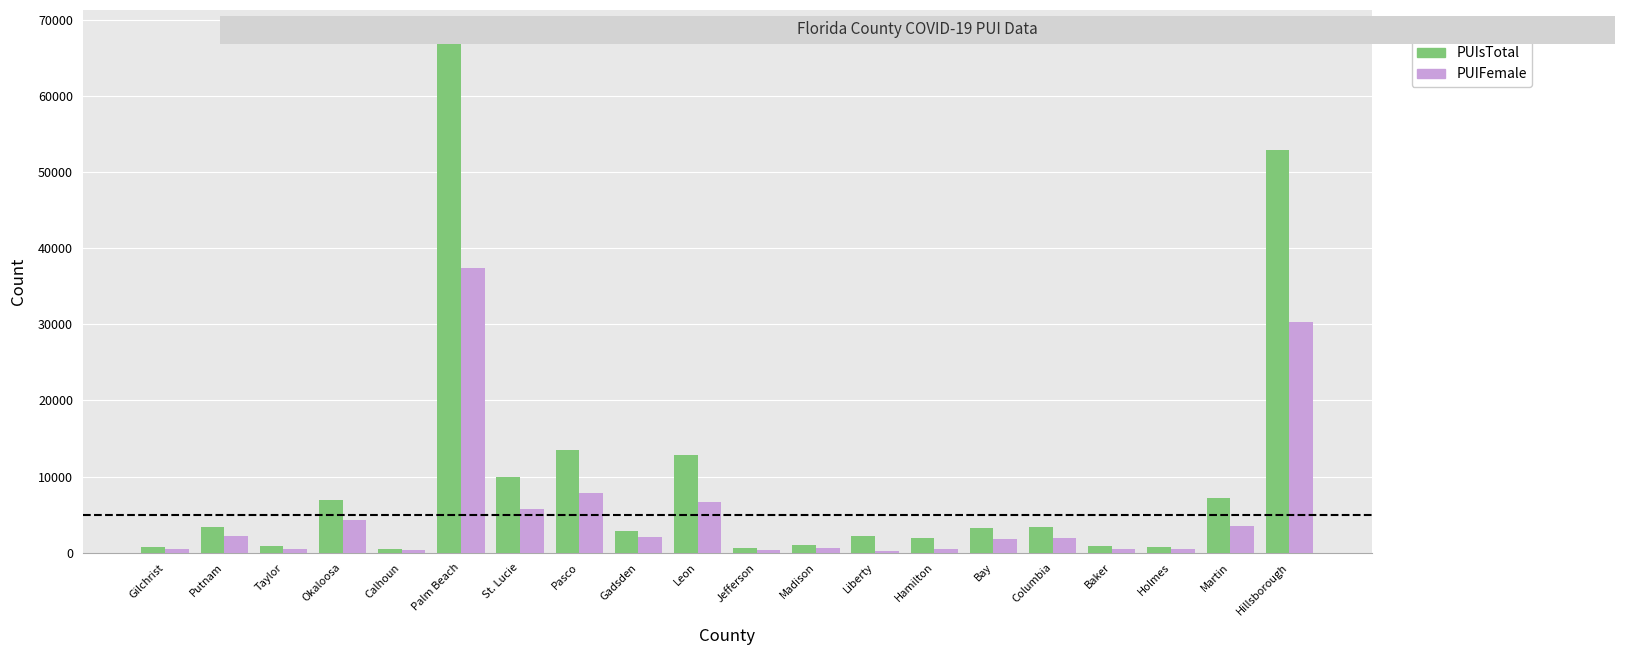

Count the number of categories in the chart.

20